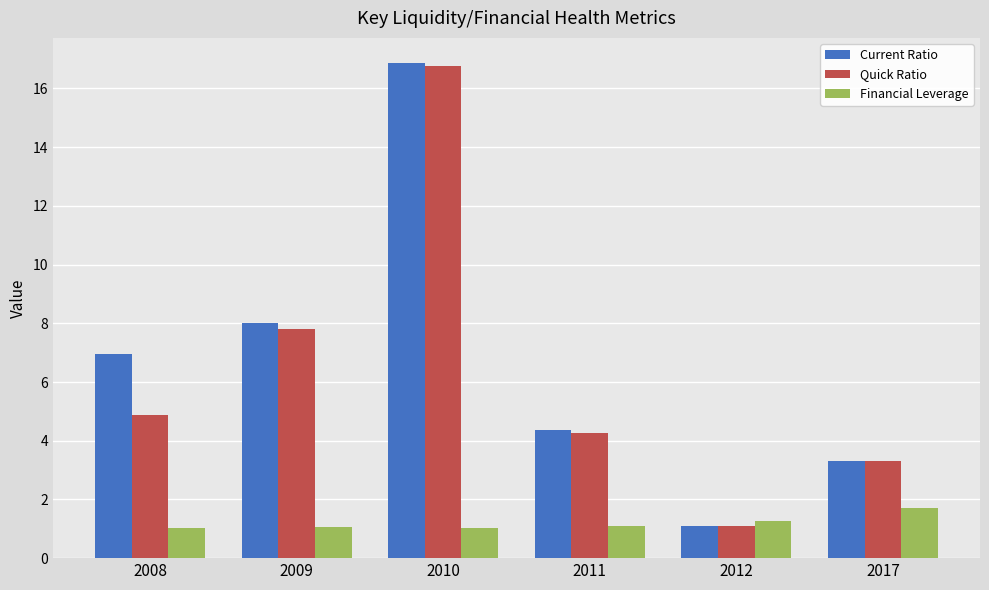

How many groups of bars are there?

6